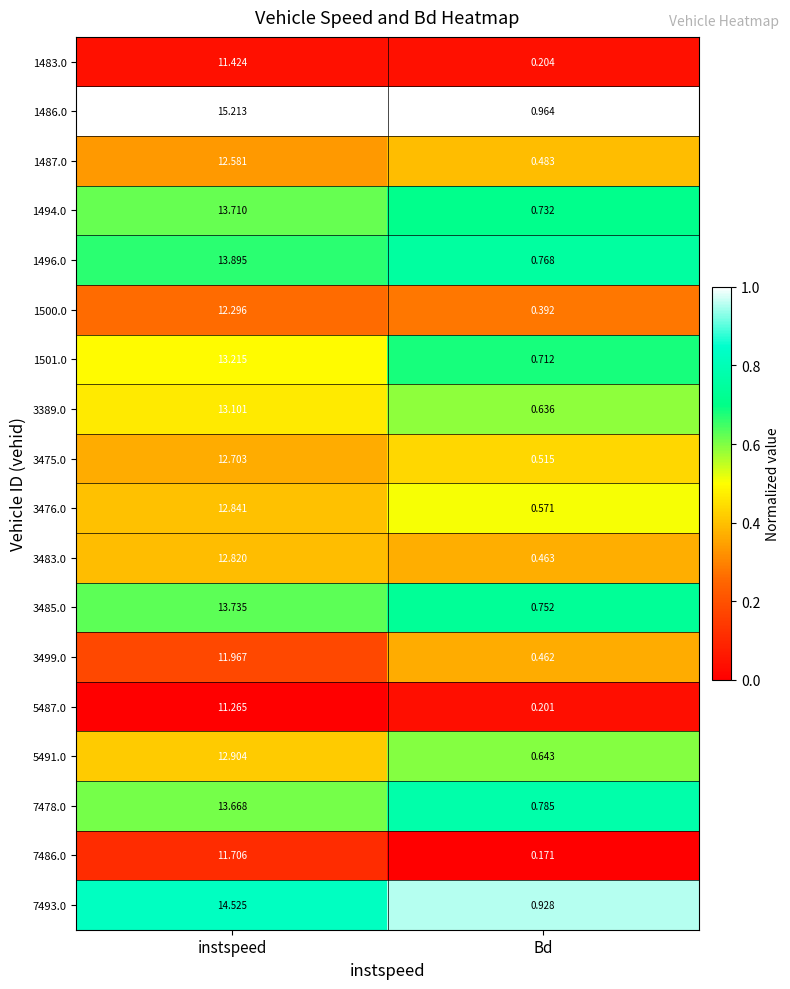

Which category has the lowest value across all series?

Bd